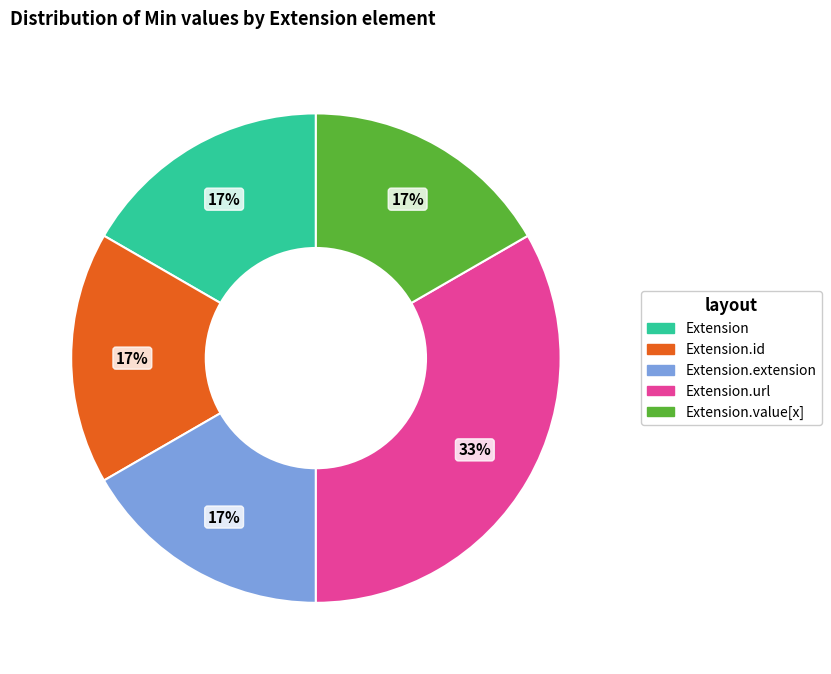

To the nearest percent, what is the average slice percentage?

20%